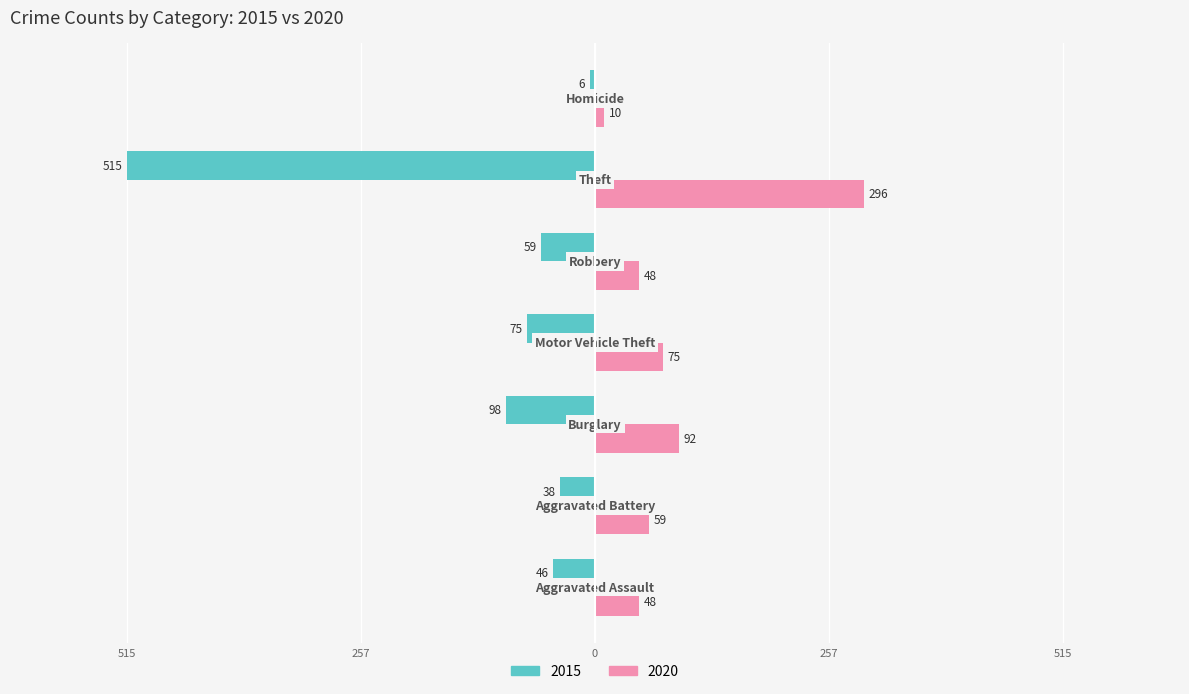

What are all the series names shown in the legend?

2015, 2020